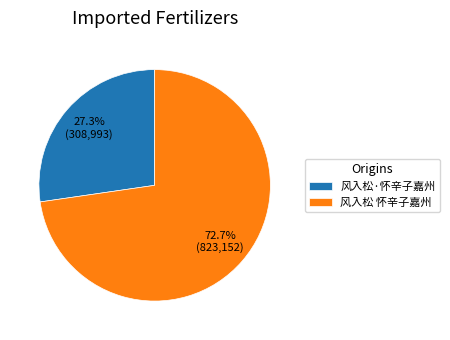

The 风入松 怀辛子嘉州 slice represents 78% of the pie. True or false?

False